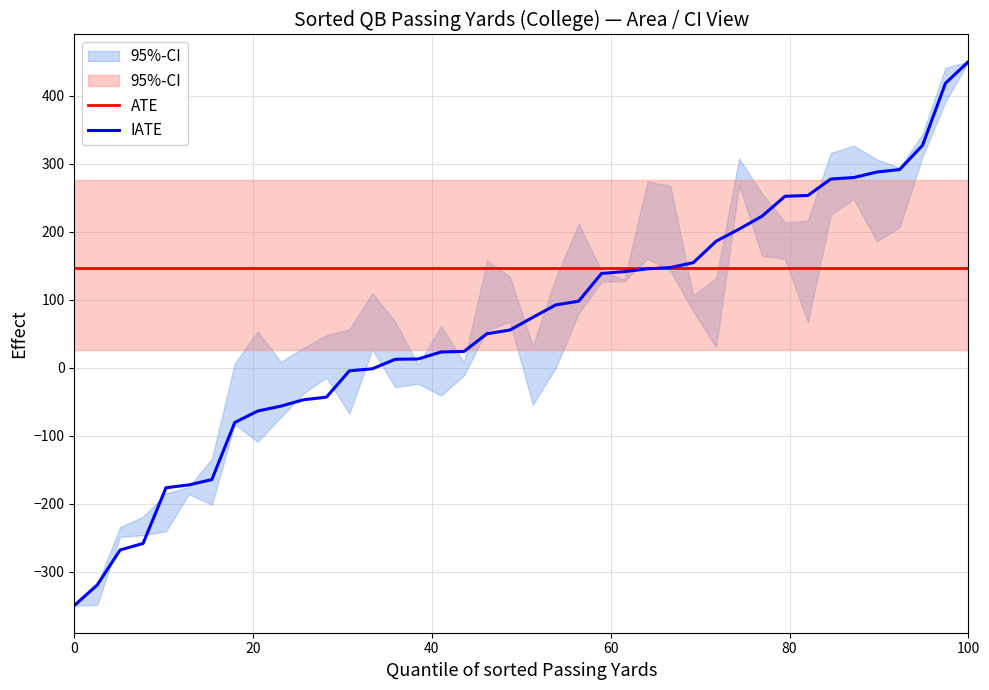

What is the lowest value of the IATE series?

-350.0